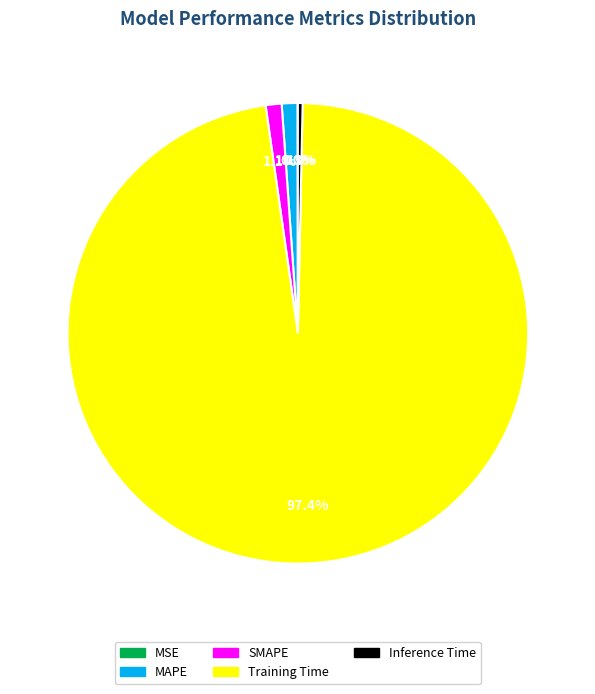

Which slice represents more than half of the pie?

Training Time